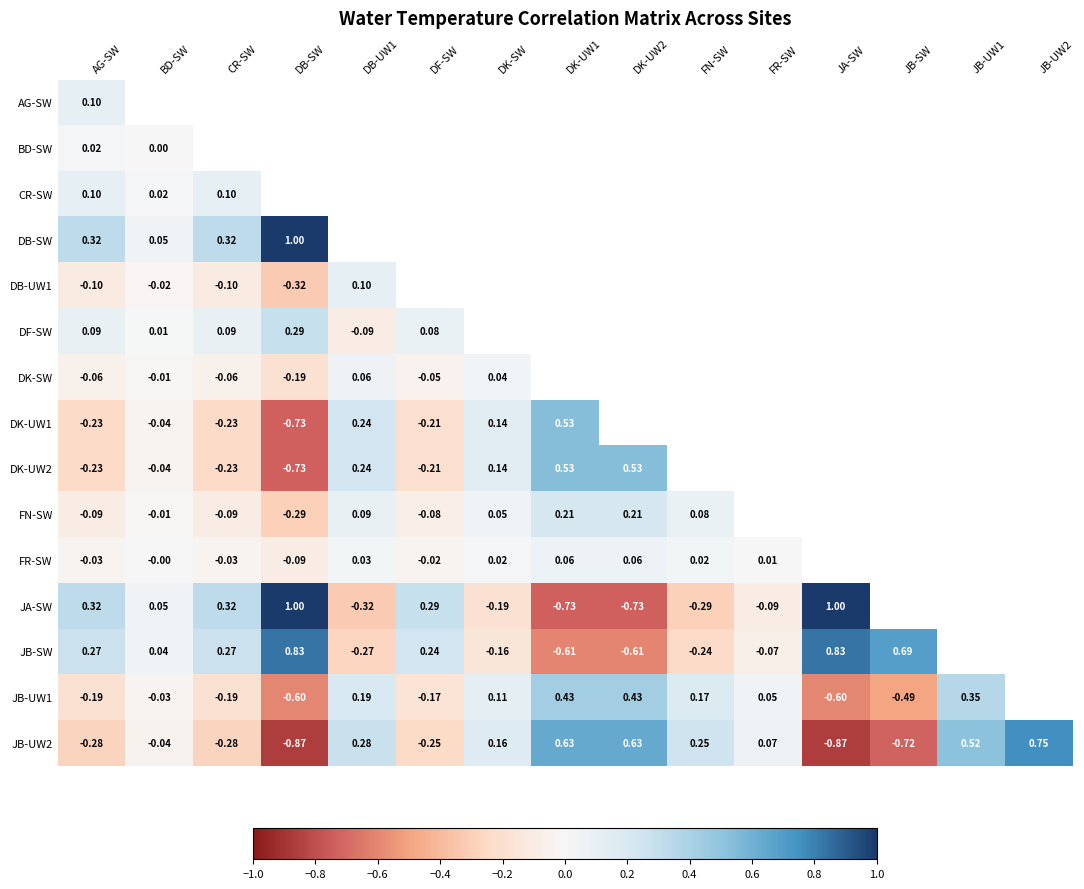

How many distinct data groups are displayed?

15